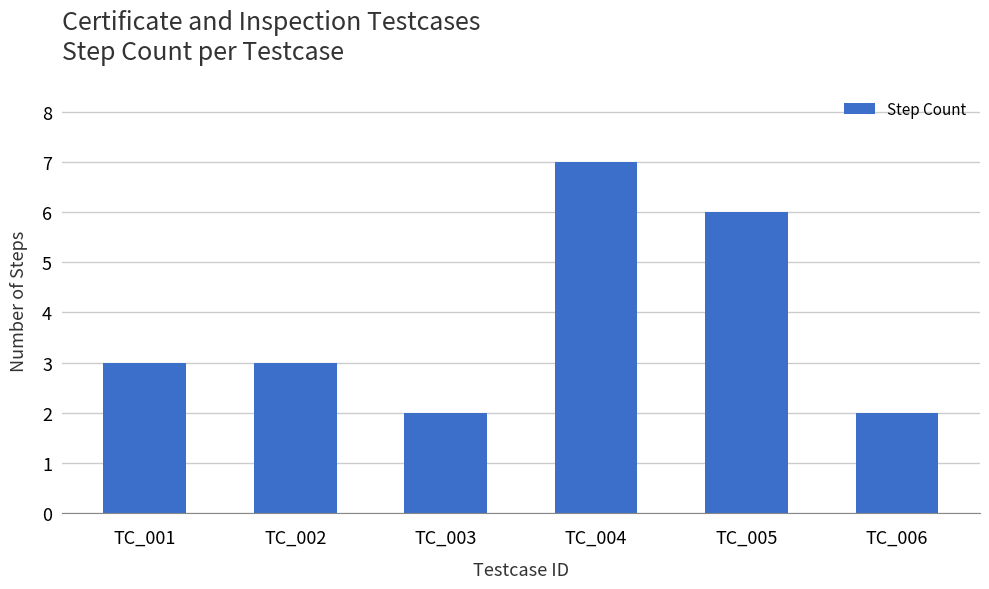

What is the change in value from TC_003 to TC_004?

+5